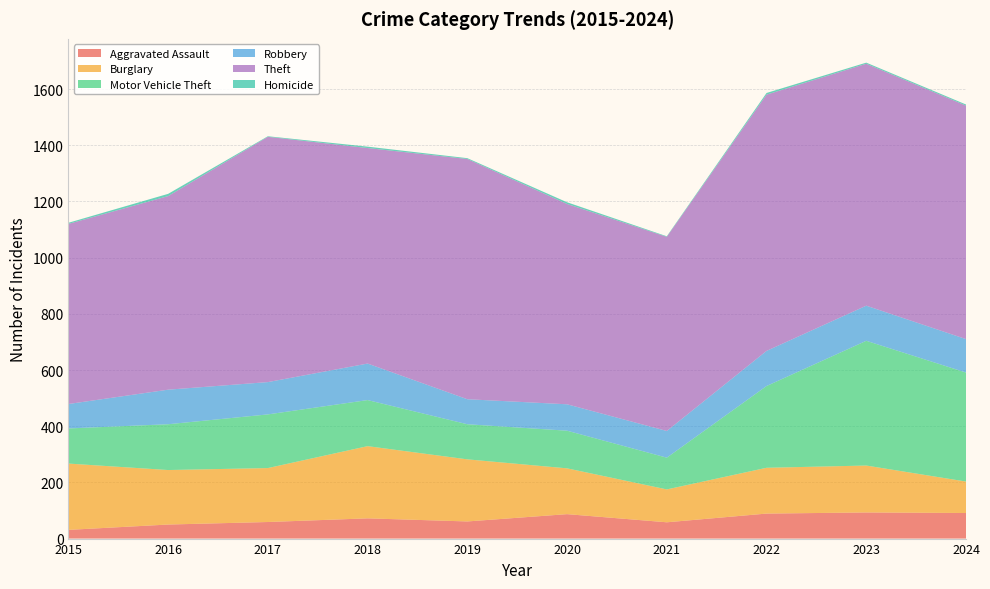

Reading left to right, what are all the values shown in this chart?

Aggravated Assault: 2015=31	2016=50	2017=59	2018=72	2019=61	2020=87	2021=58	2022=89	2023=93	2024=91
Burglary: 2015=236	2016=194	2017=192	2018=257	2019=221	2020=163	2021=117	2022=163	2023=167	2024=112
Motor Vehicle Theft: 2015=125	2016=163	2017=191	2018=164	2019=125	2020=134	2021=113	2022=291	2023=444	2024=388
Robbery: 2015=87	2016=123	2017=115	2018=130	2019=89	2020=94	2021=95	2022=125	2023=125	2024=119
Theft: 2015=641	2016=689	2017=873	2018=767	2019=855	2020=713	2021=691	2022=912	2023=861	2024=831
Homicide: 2015=4	2016=8	2017=2	2018=5	2019=3	2020=6	2021=2	2022=6	2023=4	2024=4